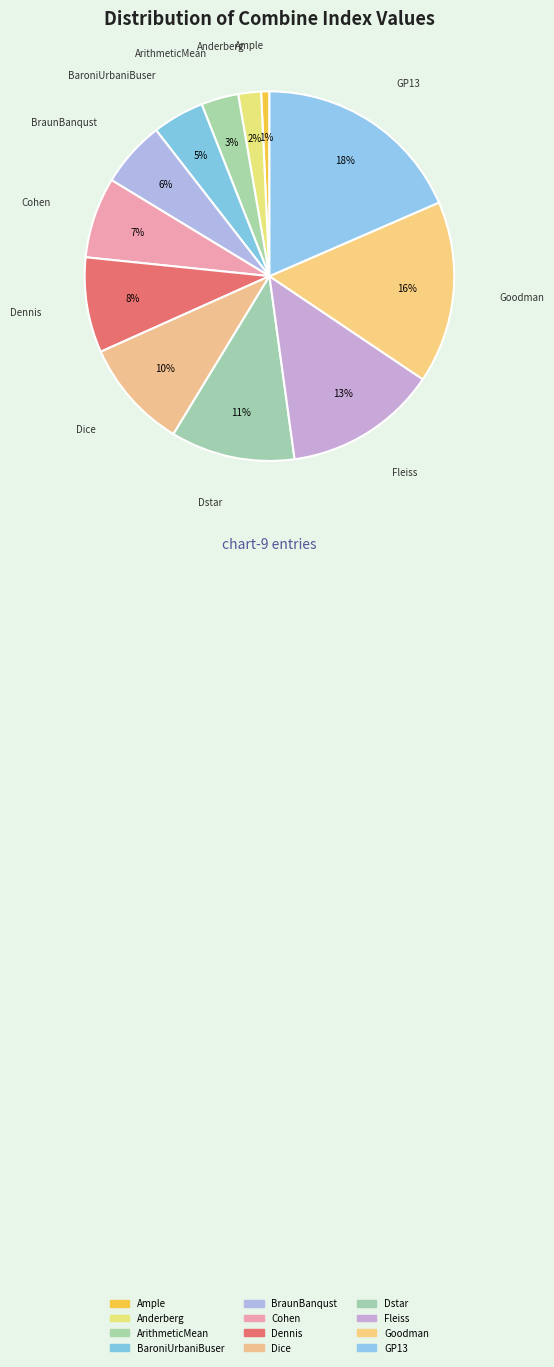

Rank the categories by value from lowest to highest.

Ample, Anderberg, ArithmeticMean, BaroniUrbaniBuser, BraunBanqust, Cohen, Dennis, Dice, Dstar, Fleiss, Goodman, GP13